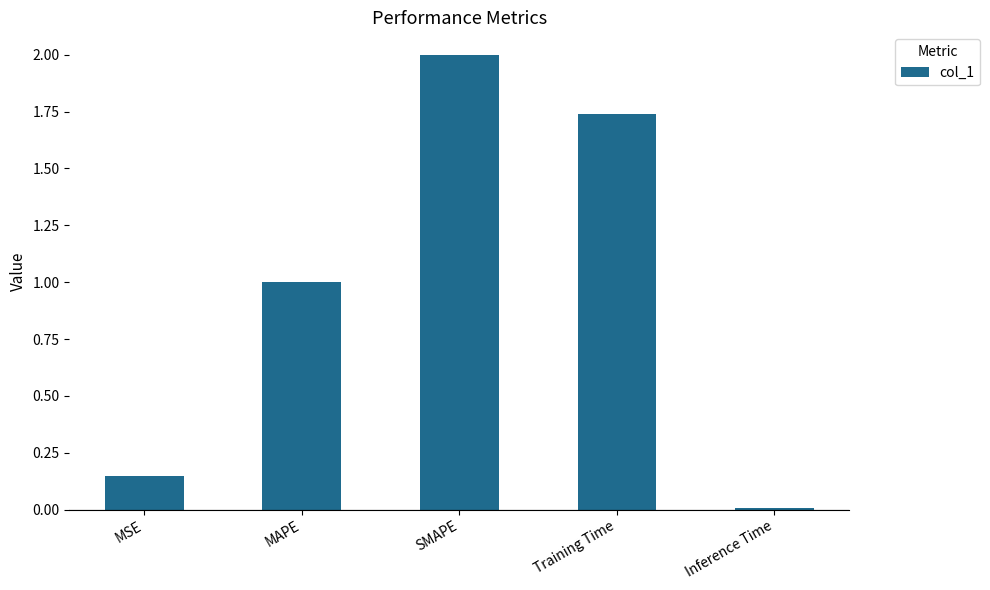

What is the sum of the values at MSE and MAPE?

1.1